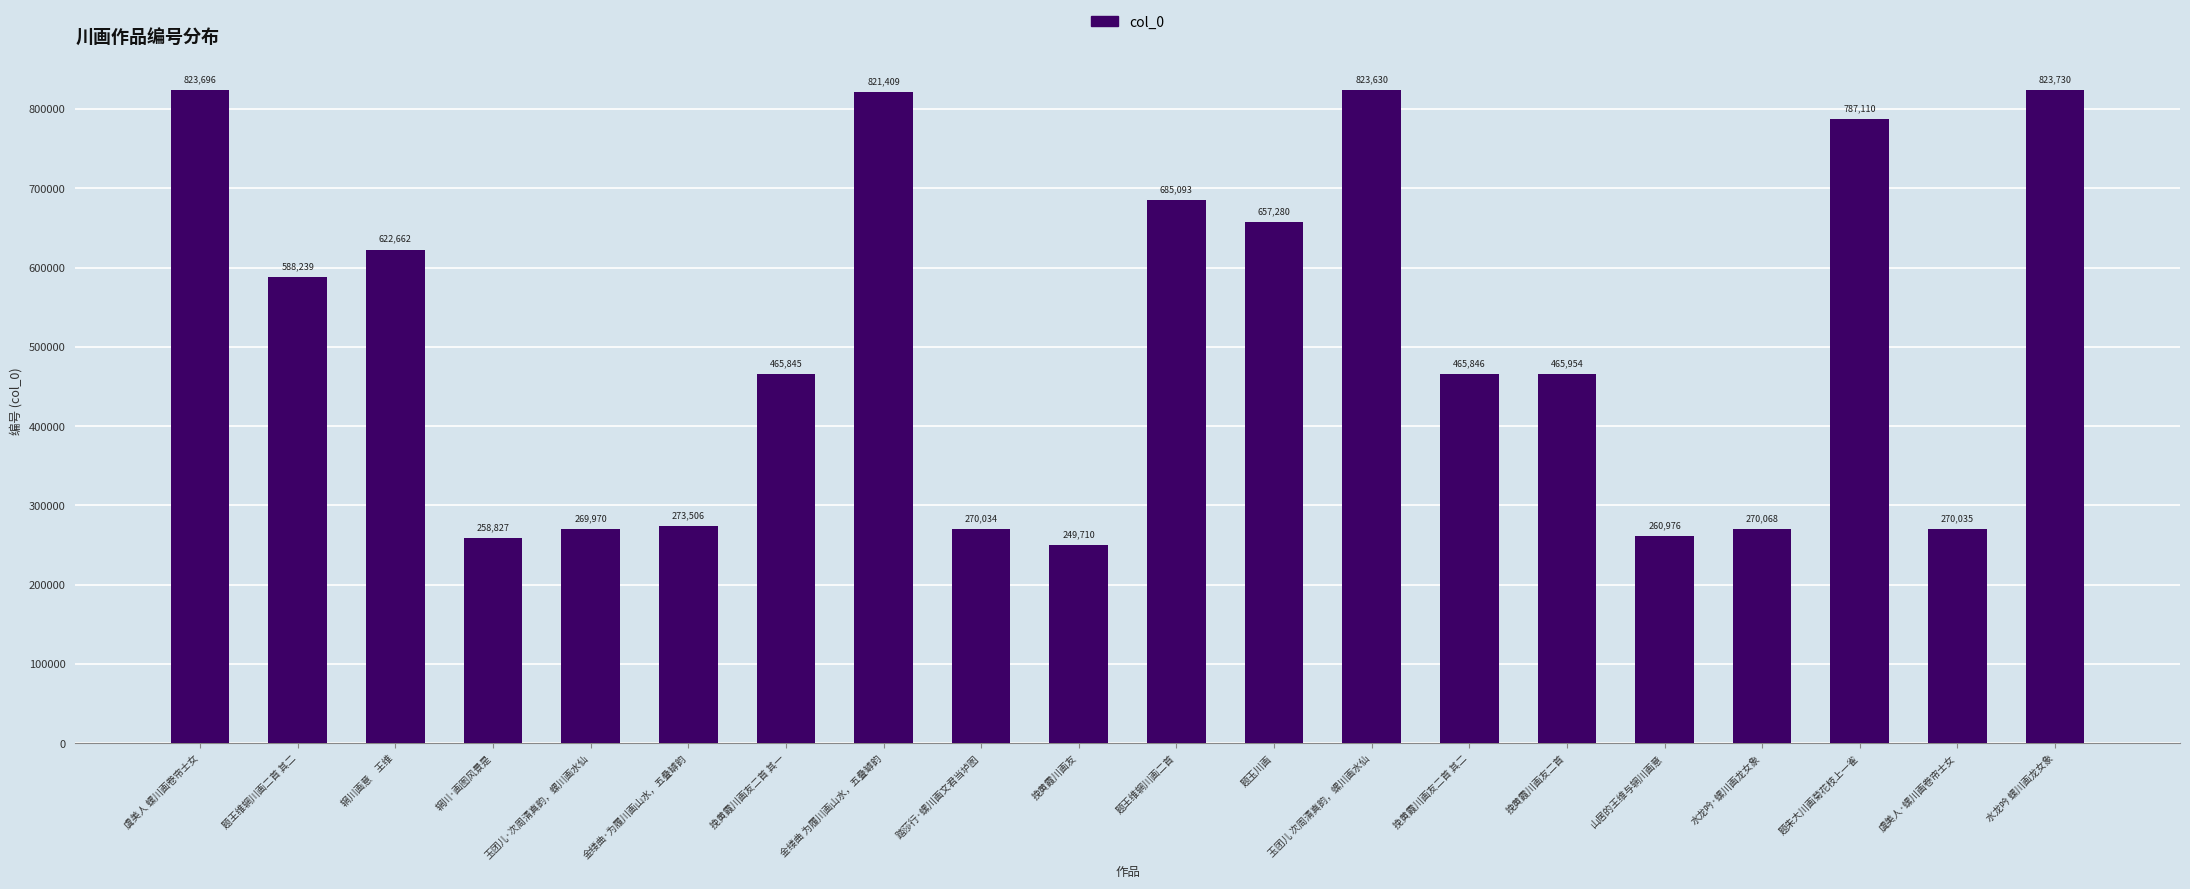

Reading right to left, transcribe all the data shown in this chart.

水龙吟 螺川画龙女象=823730	虞美人·螺川画卷帘士女=270035	题朱大川画菊花枝上一雀=787110	水龙吟·螺川画龙女象=270068	山居的王维与辋川画意=260976	挽黄霞川画友二首=465954	挽黄霞川画友二首 其二=465846	玉团儿 次周清真韵，螺川画水仙=823630	题玉川画=657280	题王维辋川画二首=685093	挽黄霞川画友=249710	踏莎行·螺川画文君当垆图=270034	金缕曲 为履川画山水，五叠罅韵=821409	挽黄霞川画友二首 其一=465845	金缕曲·为履川画山水，五叠罅韵=273506	玉团儿·次周清真韵，螺川画水仙=269970	辋川·画图风景是=258827	辋川画意　王维=622662	题王维辋川画二首 其二=588239	虞美人 螺川画卷帘士女=823696